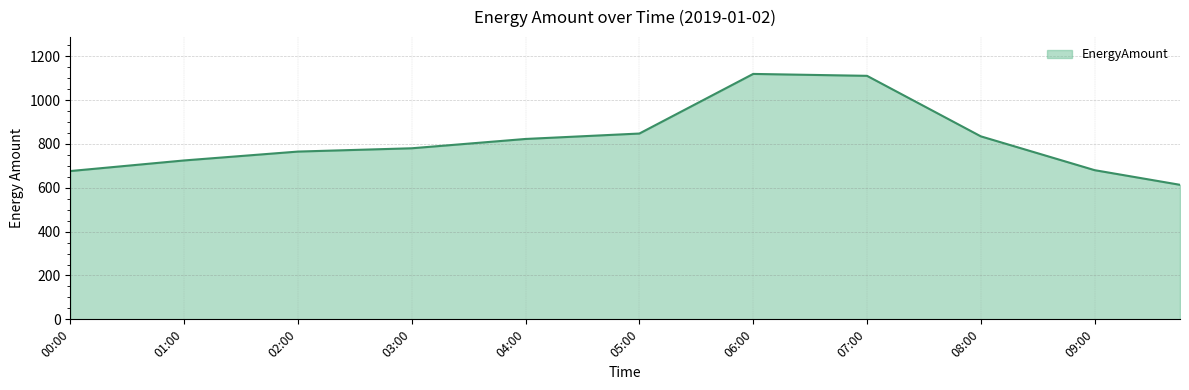

The chart shows a value of 680.3 at 09:00. True or false?

True